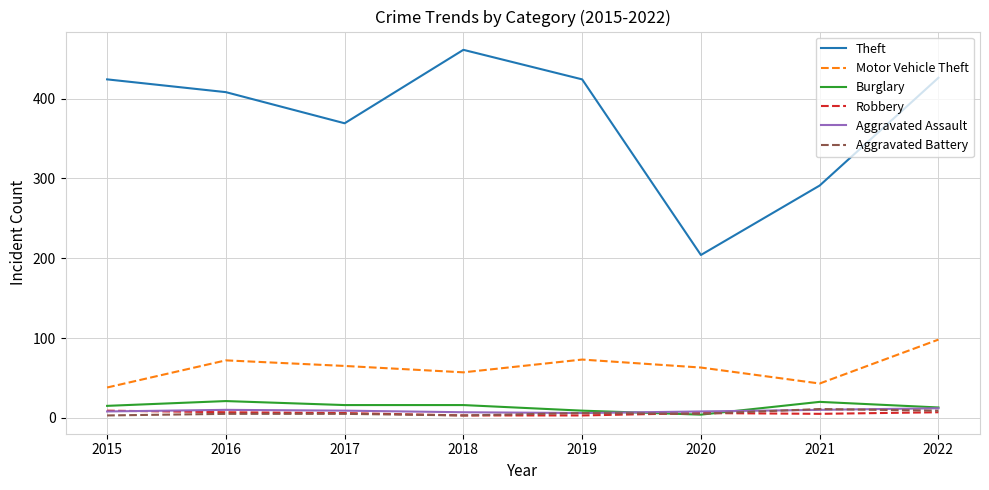

Does the chart display data point markers on the line(s)?

No